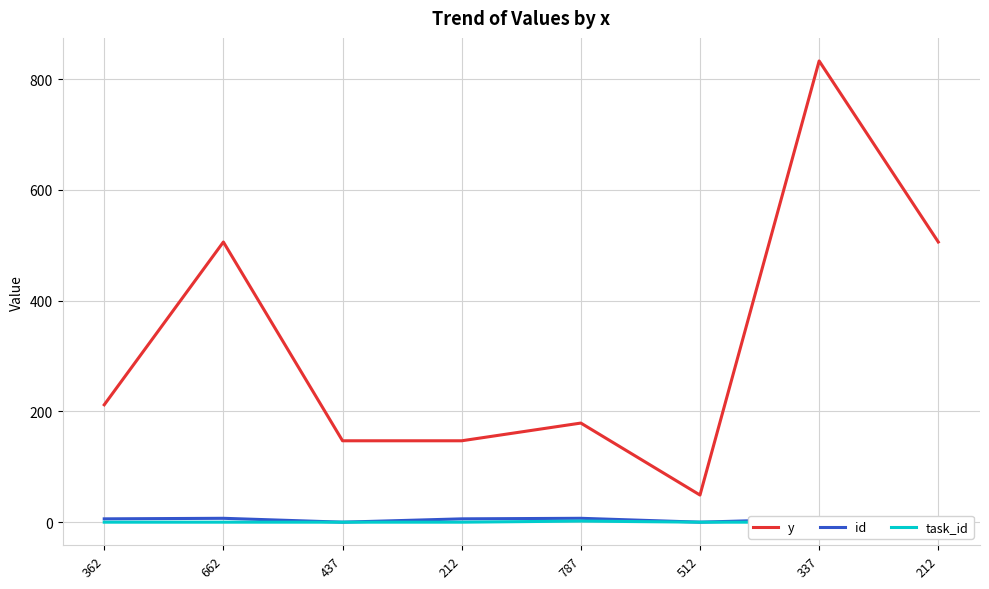

Between 212 and 212, which is larger?

212